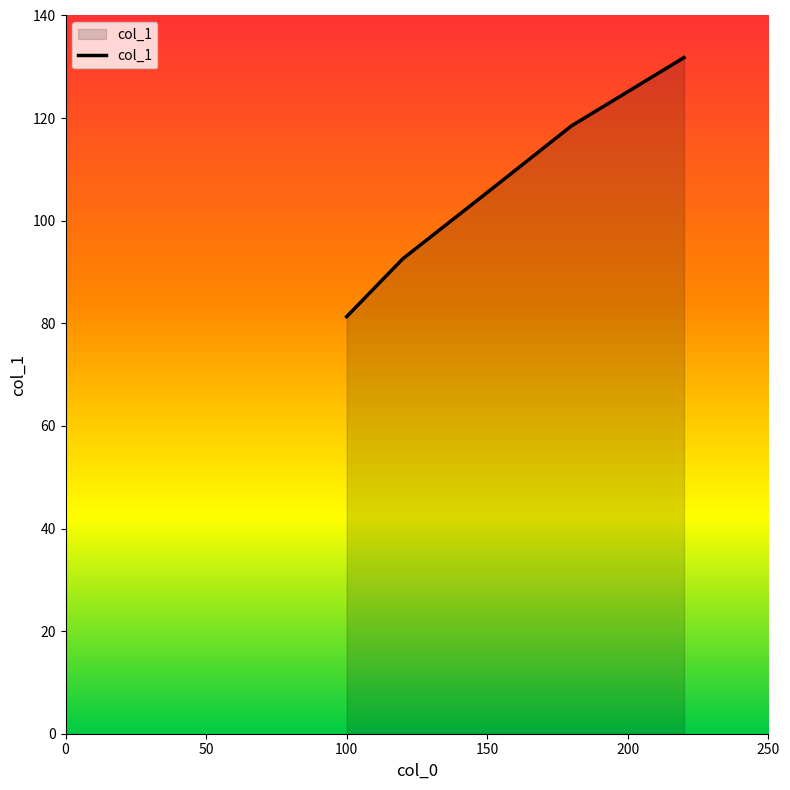

How many values are below 105?

2